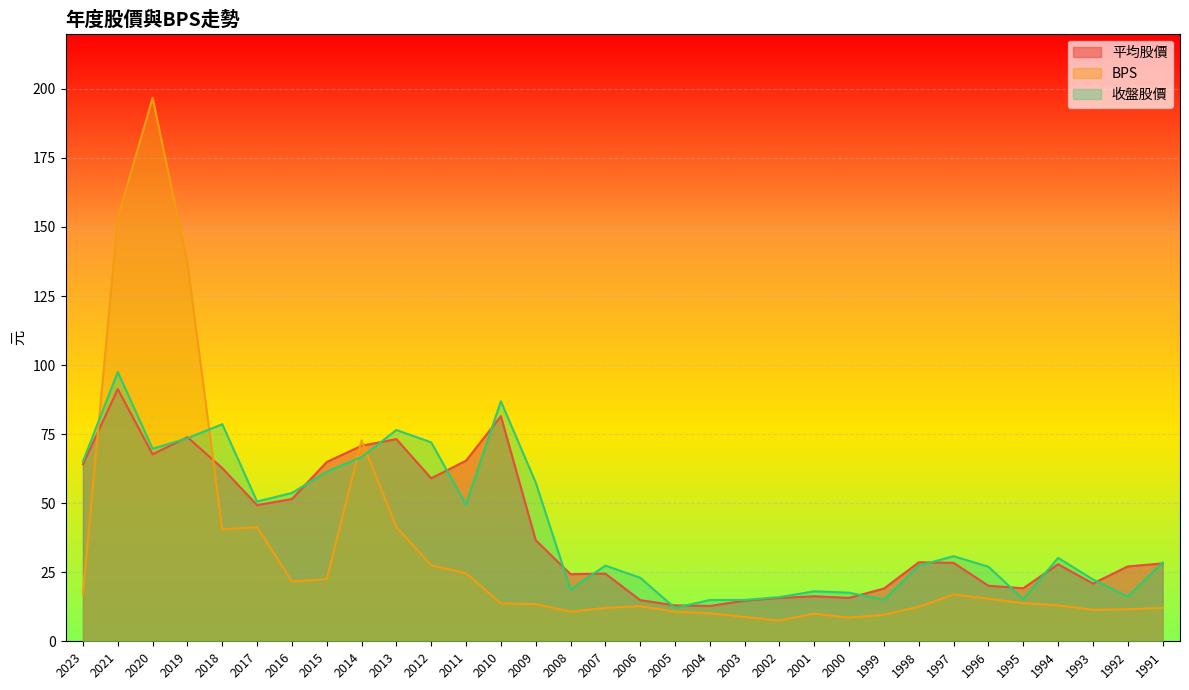

How many interior local valleys does the BPS series have?

6